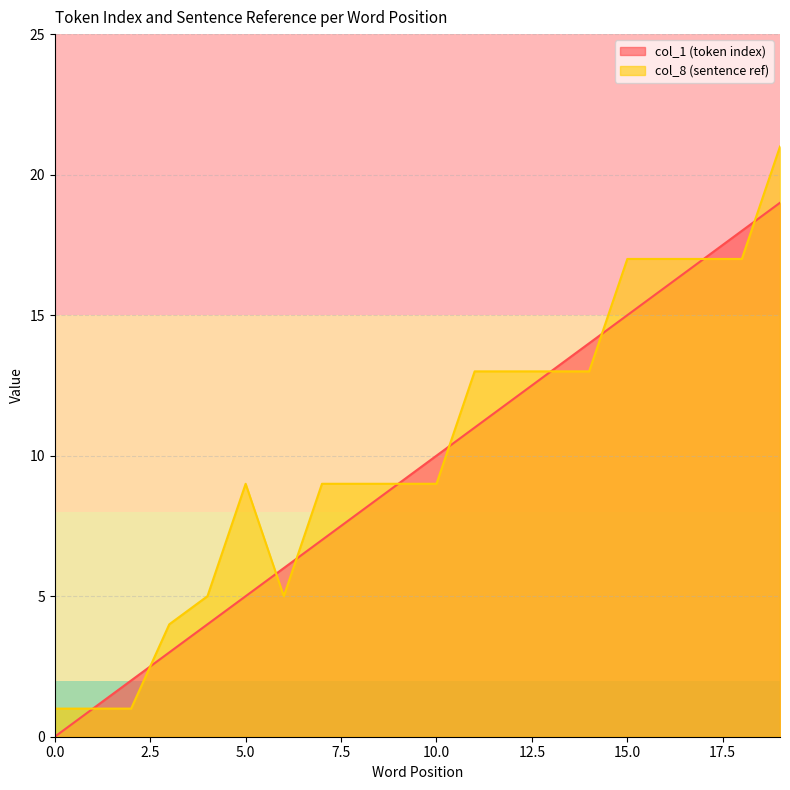

Which category has the highest value across all series?

19